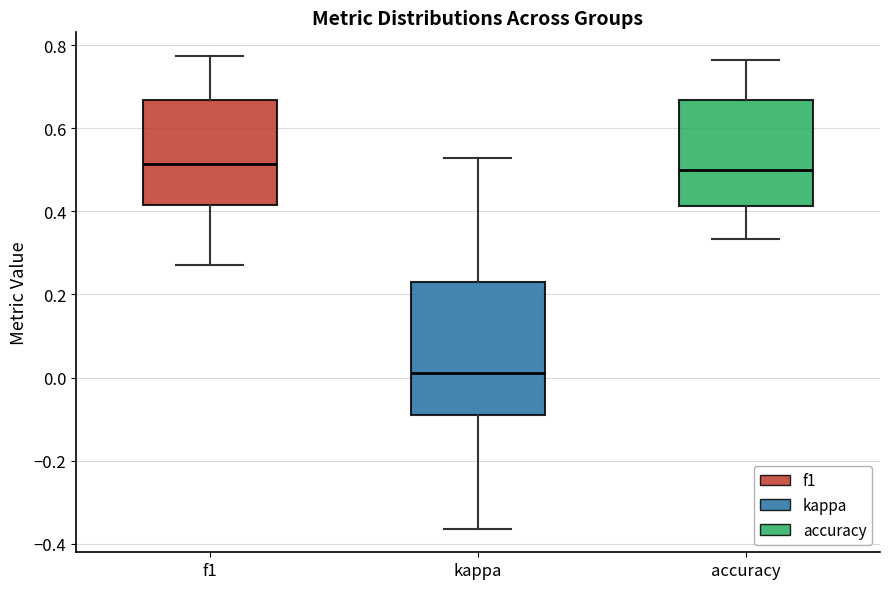

Reading left to right, read every box against the y-axis: the position of its median line, the range the box covers, and the ends of its whiskers. The values are not printed on the chart, so give them approximately, as read against the axis.

f1: median 0.52, box 0.42 to 0.66, whiskers 0.28 to 0.78
kappa: median 0.02, box -0.10 to 0.24, whiskers -0.36 to 0.52
accuracy: median 0.50, box 0.42 to 0.66, whiskers 0.34 to 0.76